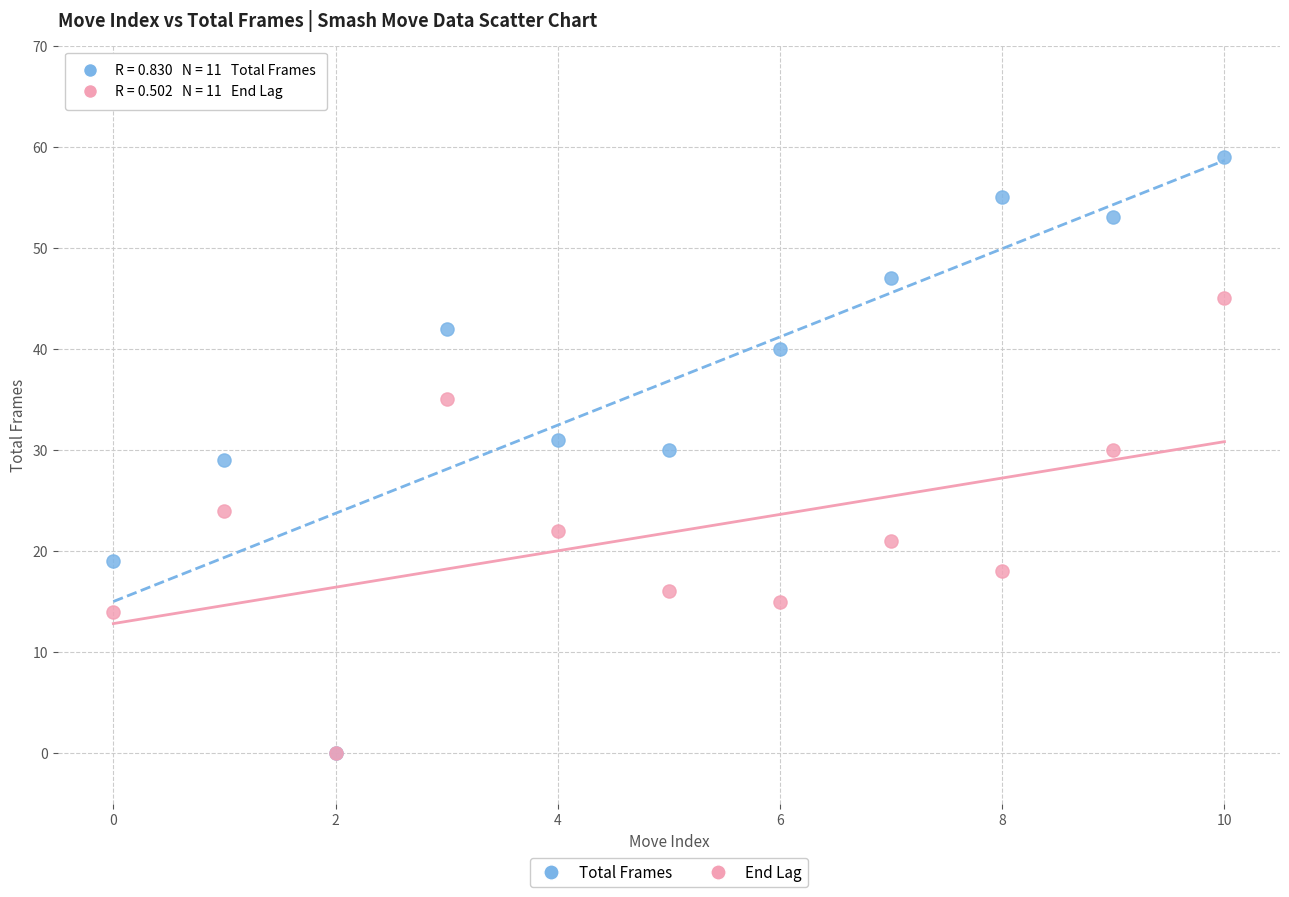

What are all the series names shown in the legend?

Total Frames, End Lag